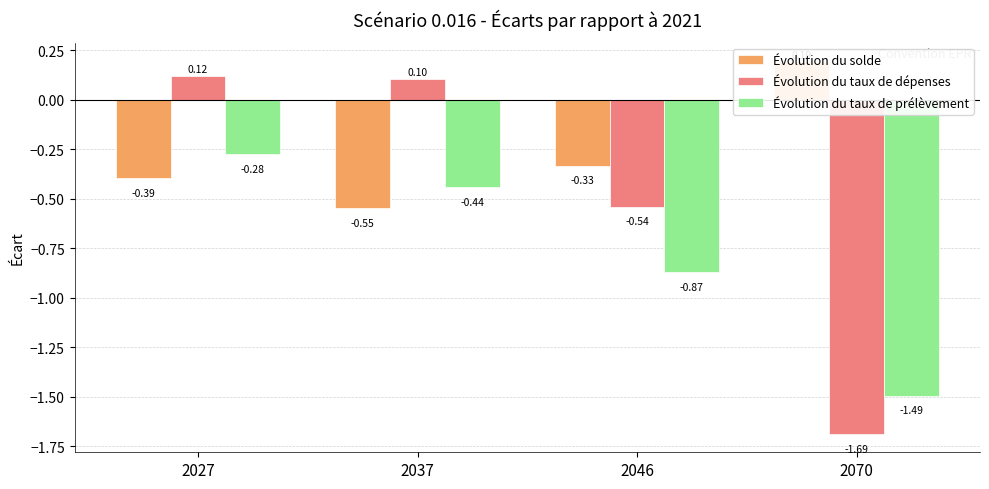

What is the difference between the maximum and minimum values in the Évolution du taux de prélèvement series?

1.2